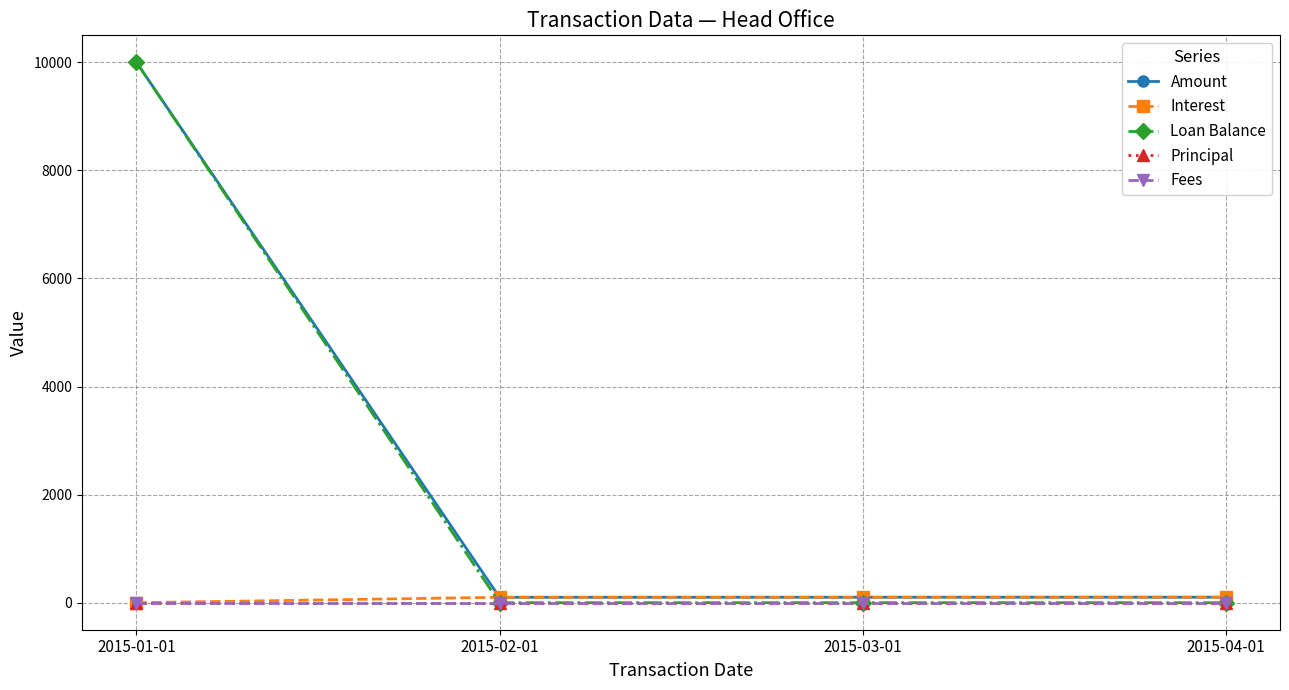

What is the maximum value for Loan Balance?

10000.0